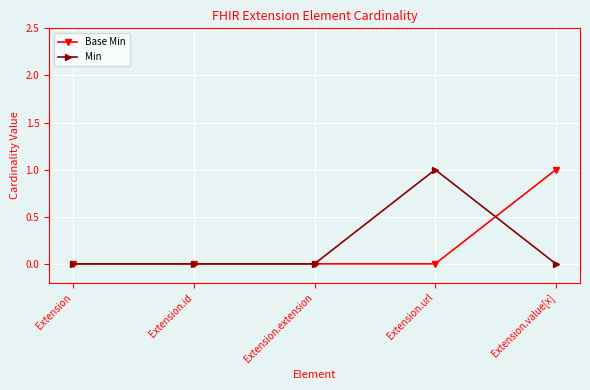

Between Extension and Extension.url, which series saw the biggest shift?

Min